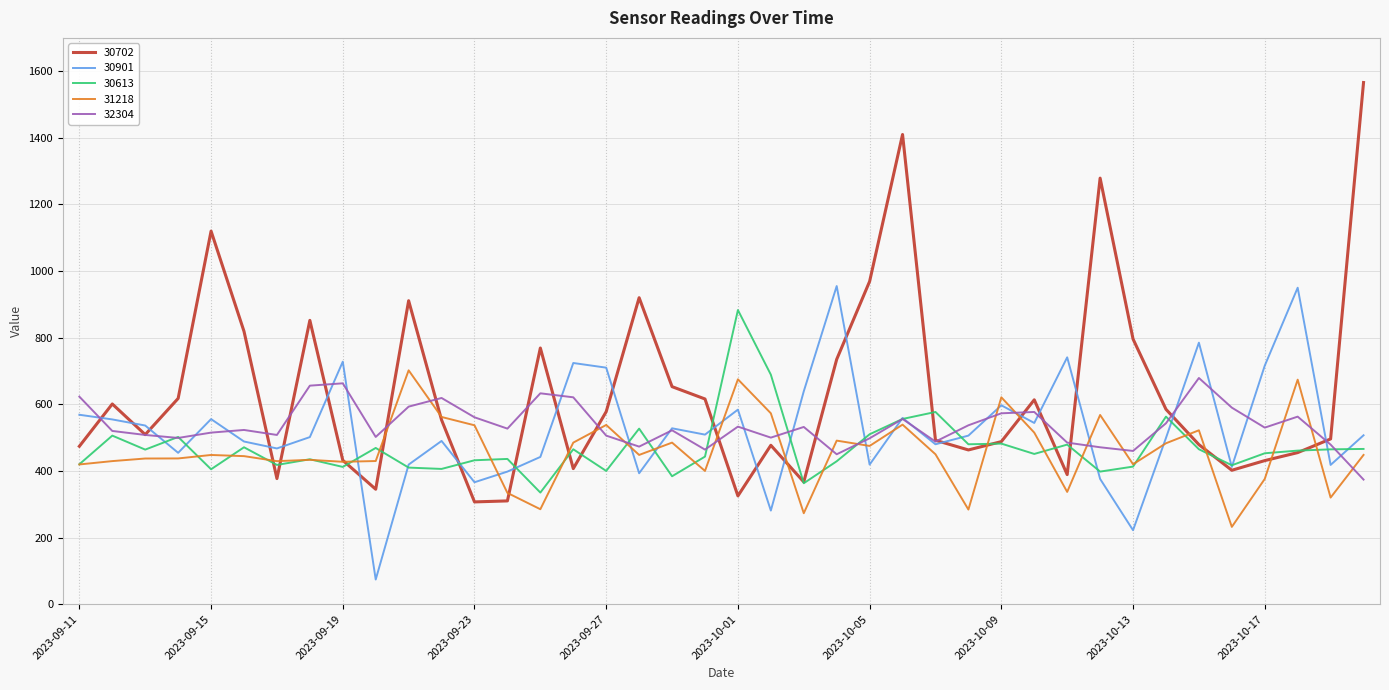

Which series has the largest range (max minus min)?

30702